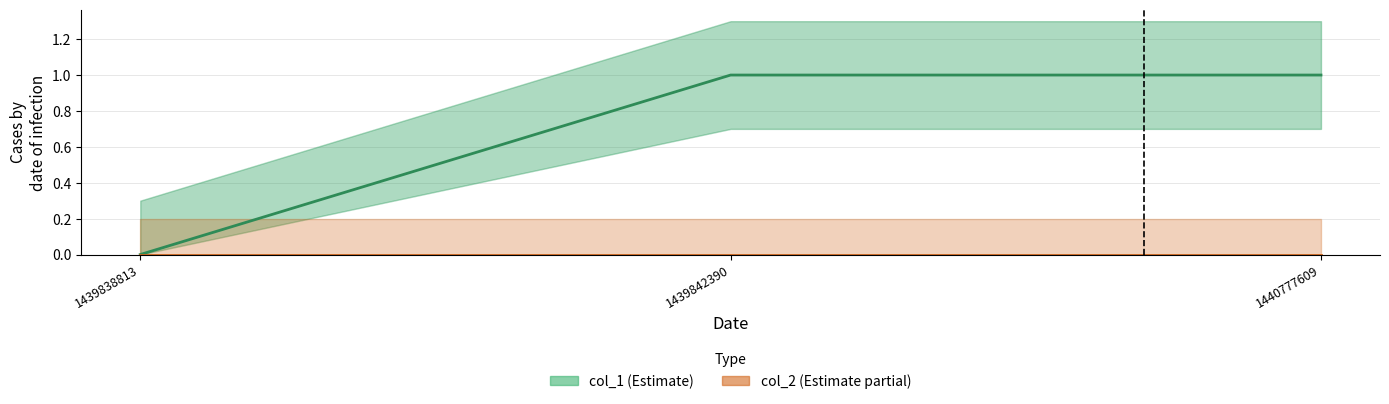

What is the maximum value shown in the chart?

1